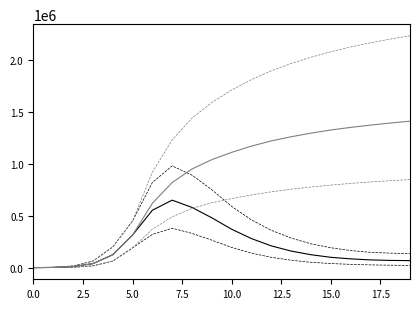

Does the chart display data point markers on the line(s)?

No